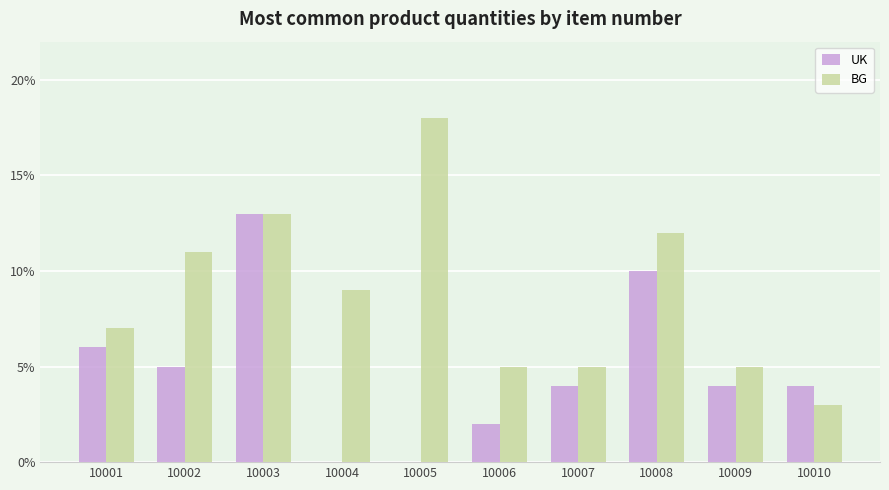

Reading left to right, what are all the values shown in this chart?

UK: 6	5	13	0	0	2	4	10	4	4
BG: 7	11	13	9	18	5	5	12	5	3